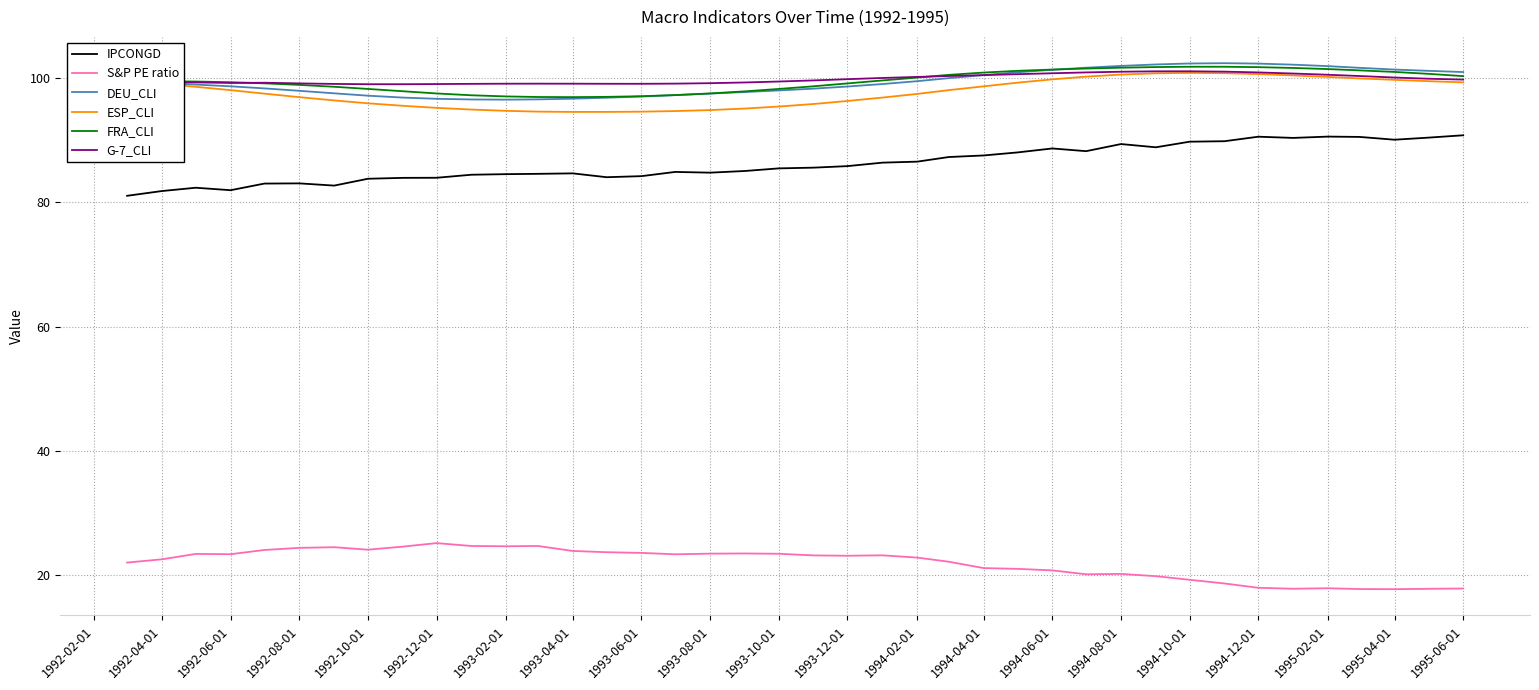

True or false: S&P PE ratio and DEU_CLI intersect in this chart.

False